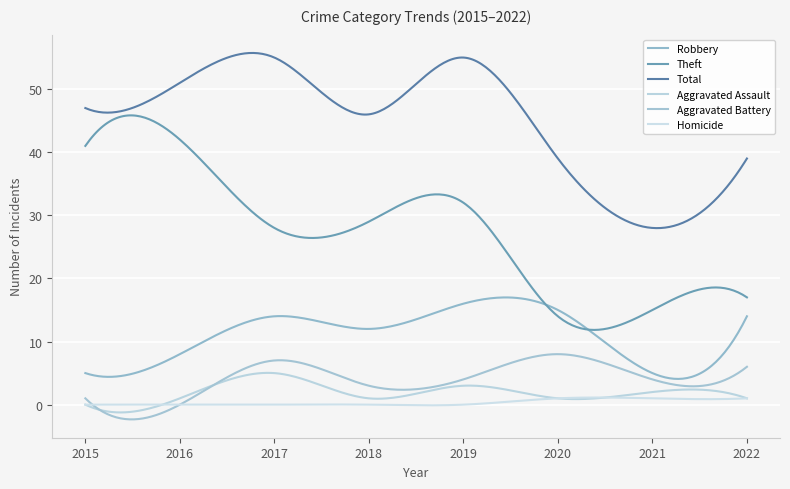

In Theft, how many points are lower than both neighbors (excluding endpoints)?

2